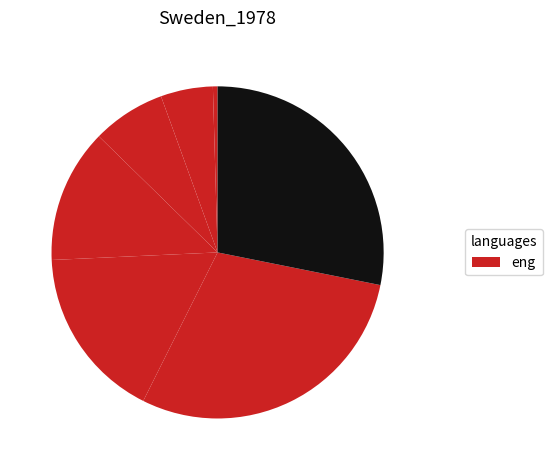

Count the number of slices in the pie.

7